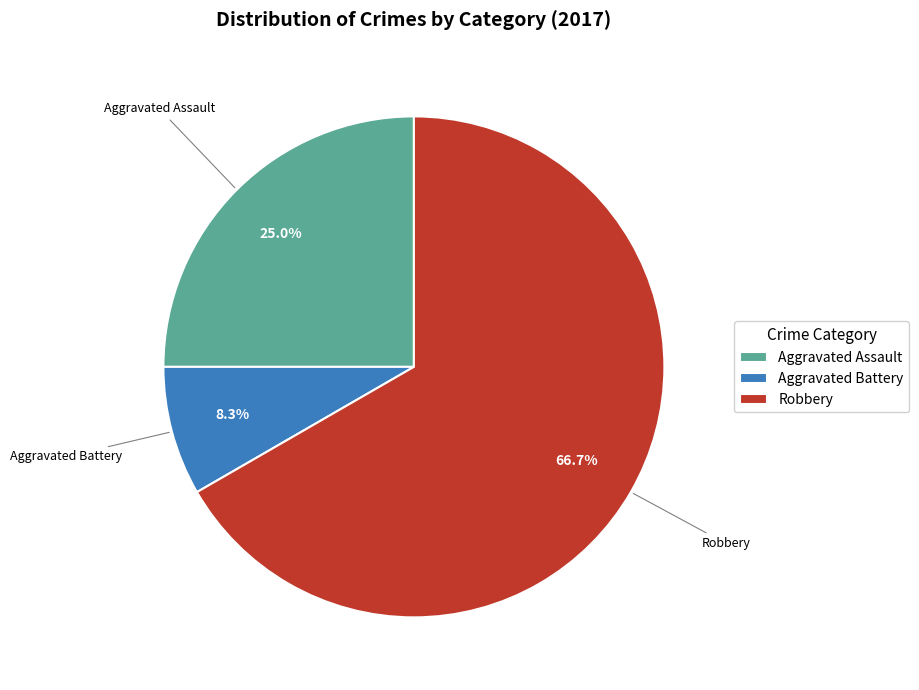

What is the ratio of the value at Robbery to the value at Aggravated Battery?

8.0